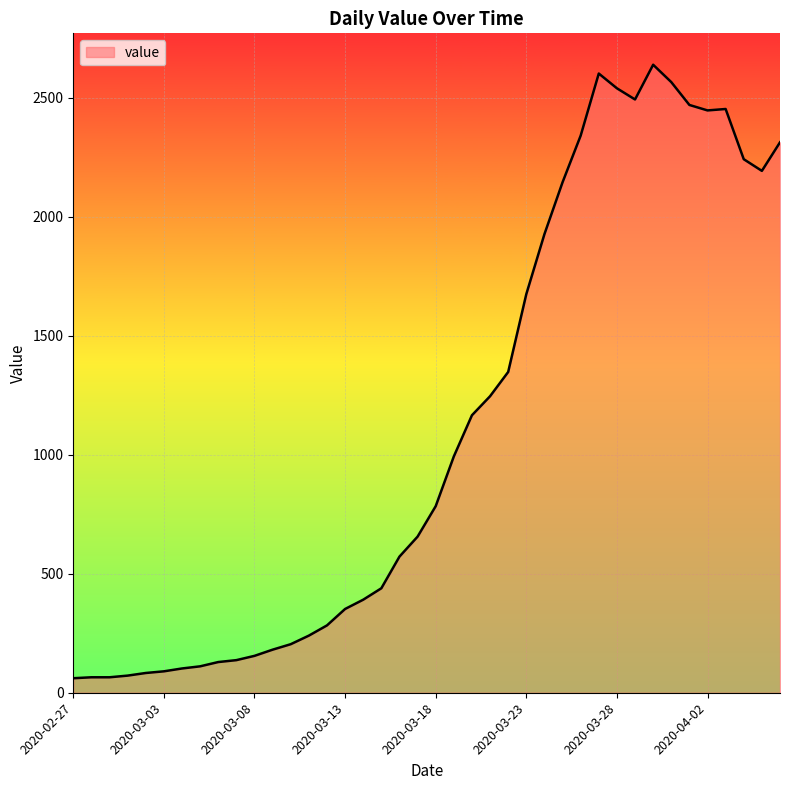

What is the difference between the maximum and minimum values?

2578